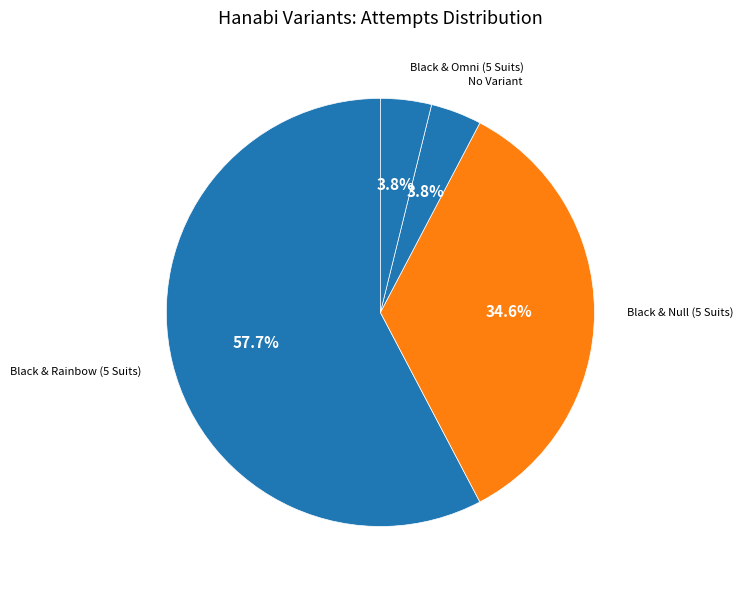

Do Black & Omni (5 Suits) and No Variant together represent more than half of the pie?

No